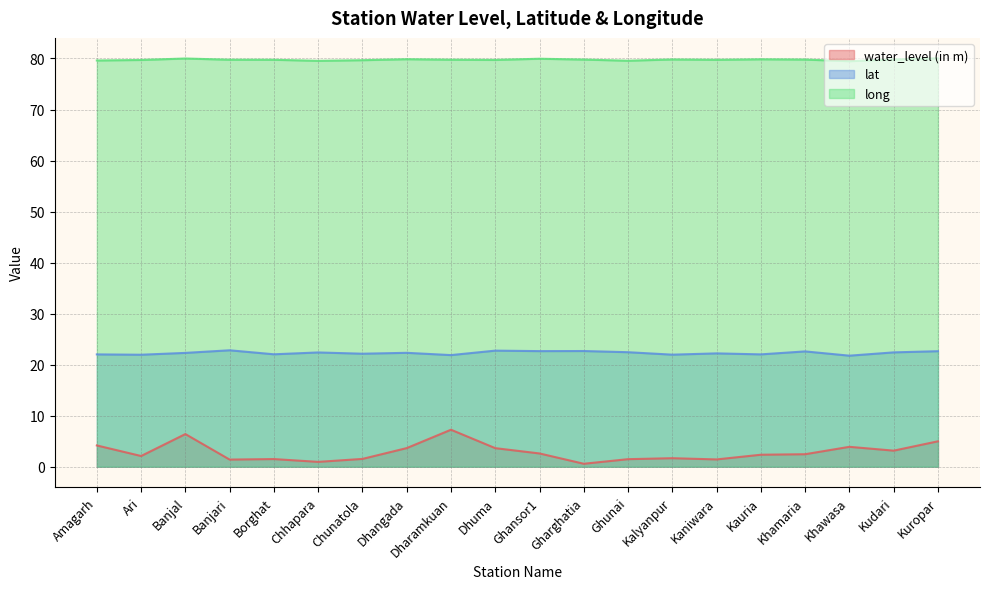

At which label is lat closest to 22?

Amagarh